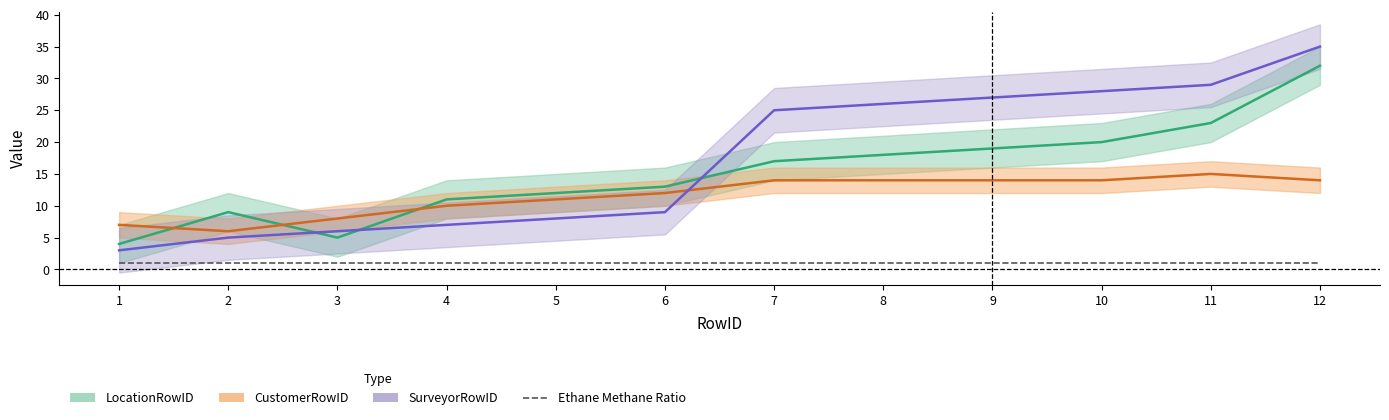

True or false: LocationRowID and SurveyorRowID intersect in this chart.

True